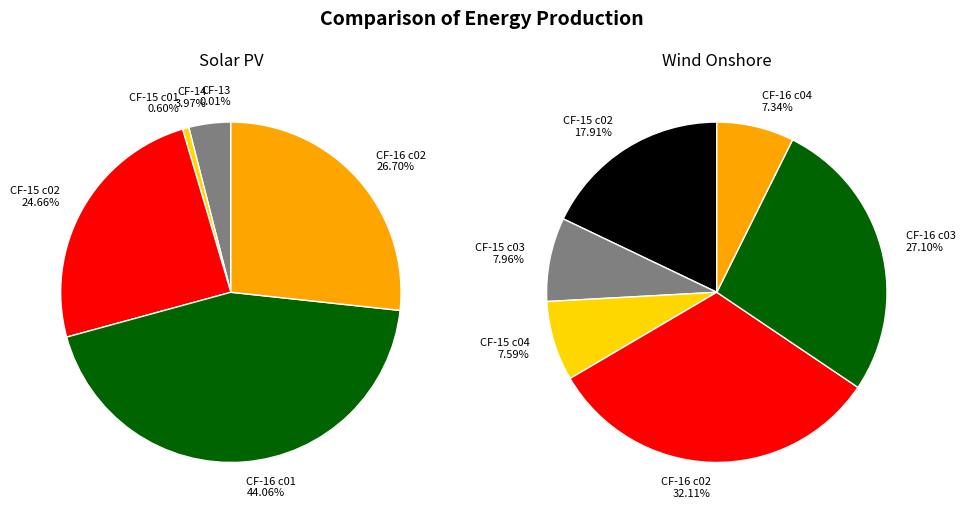

Is Solar PV the majority of the pie?

No